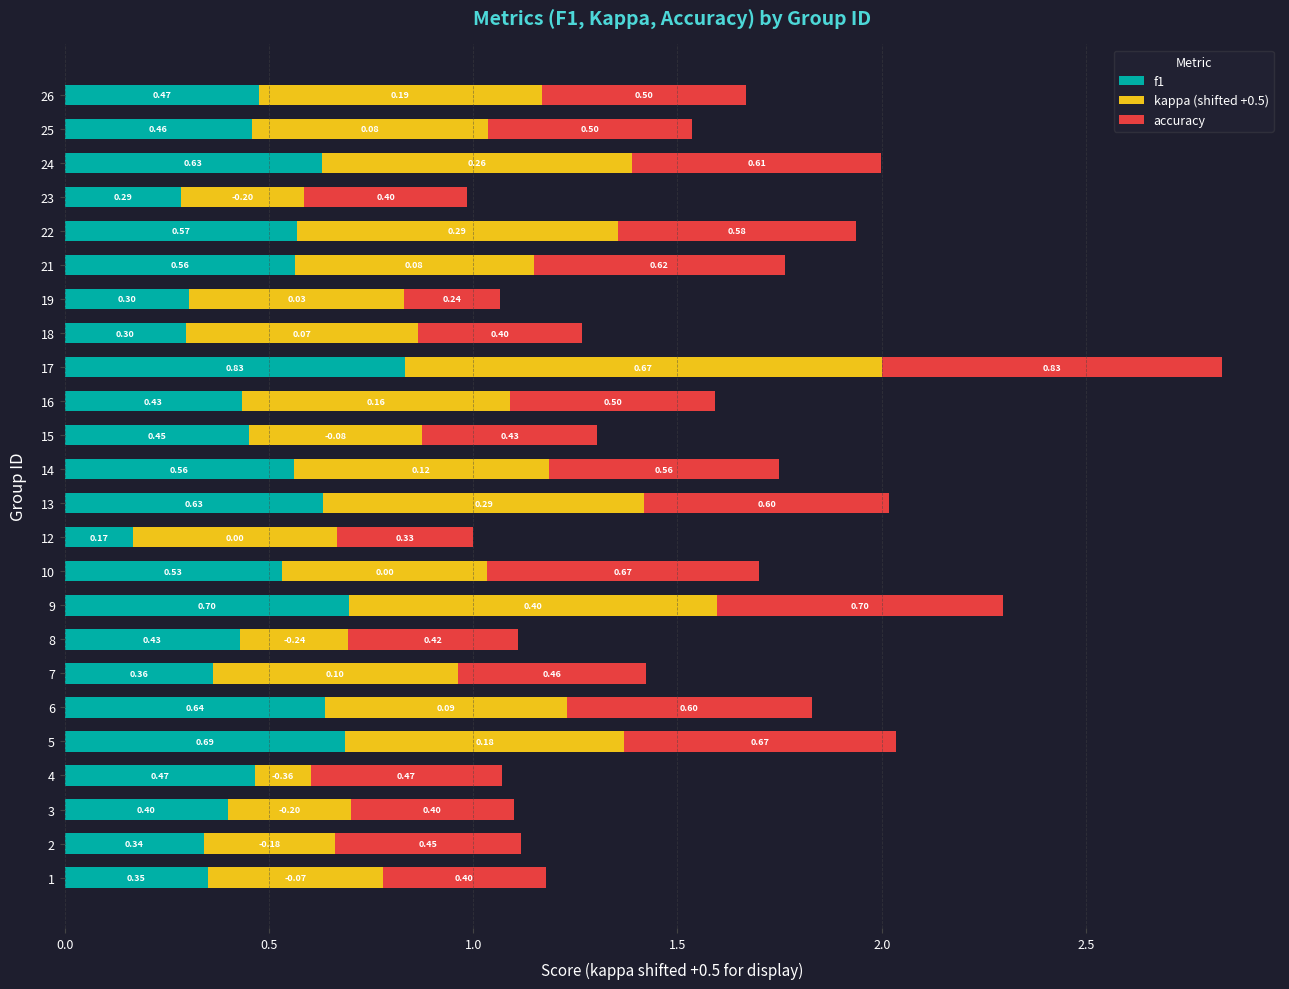

What is the difference between the f1 values at 17 and 3?

0.4